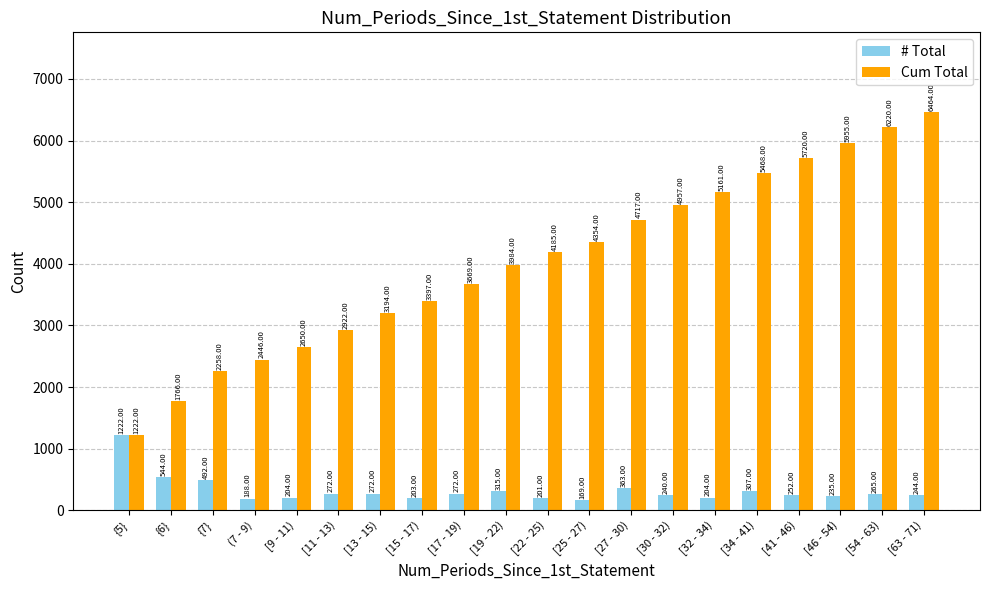

Is the value of Cum Total at [15 - 17) greater than the value of # Total at [13 - 15)?

Yes